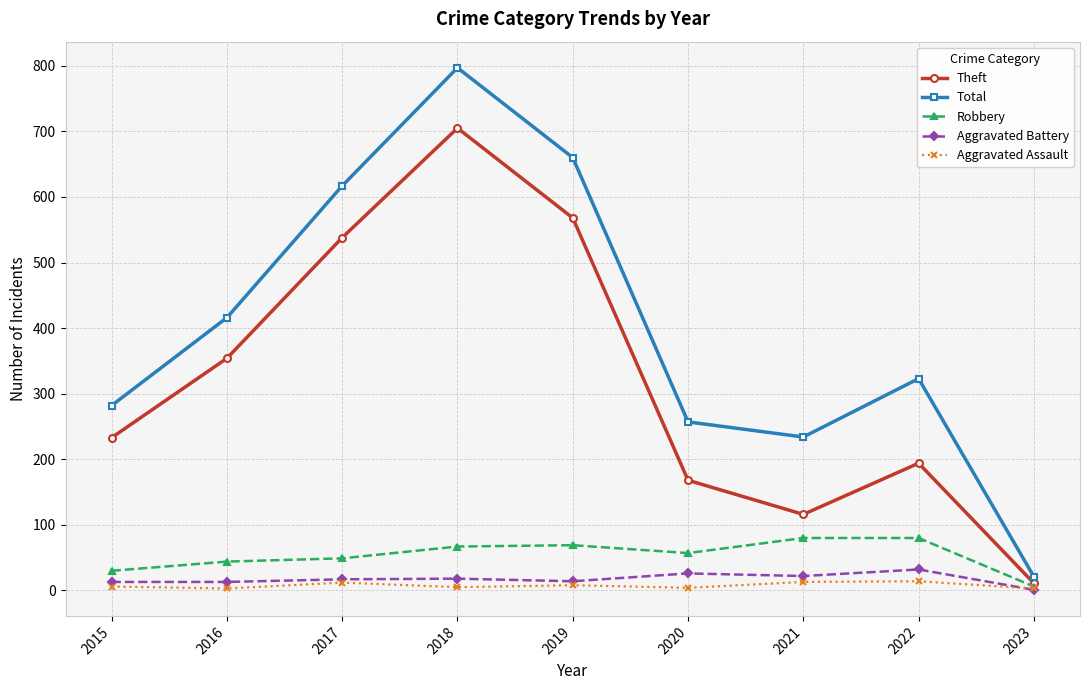

Is the value of Total at 2019 greater than the value of Aggravated Assault at 2018?

Yes